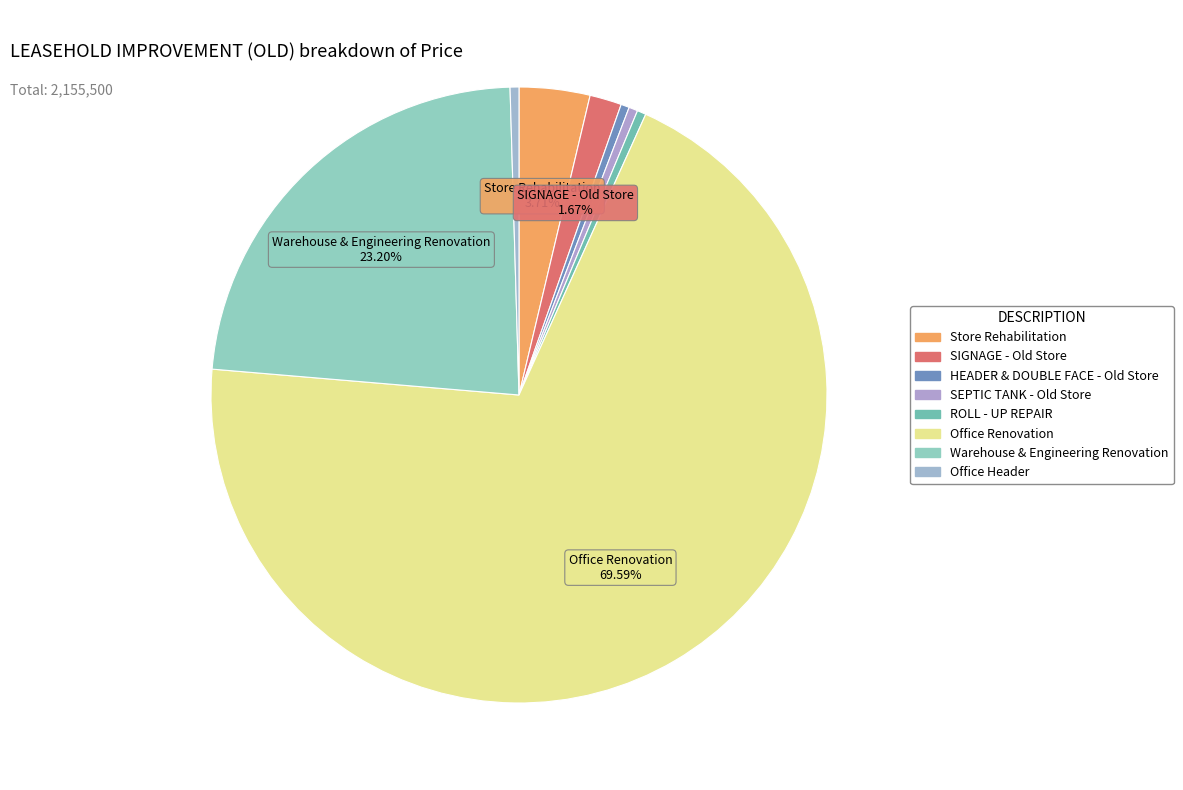

Between Office Renovation and SIGNAGE - Old Store, which is larger?

Office Renovation